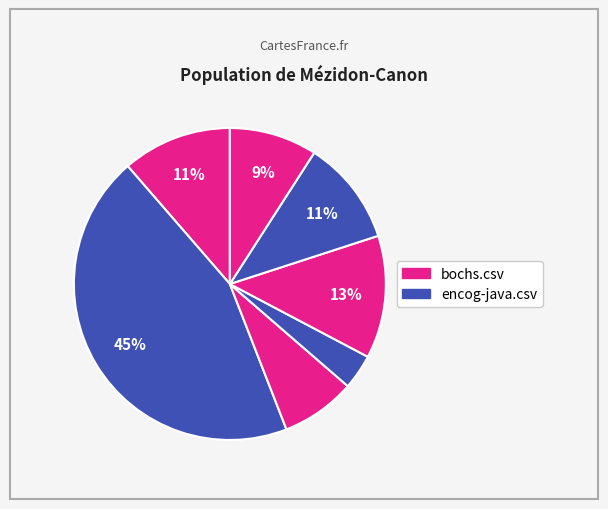

Is there any slice that represents more than half of the pie?

No